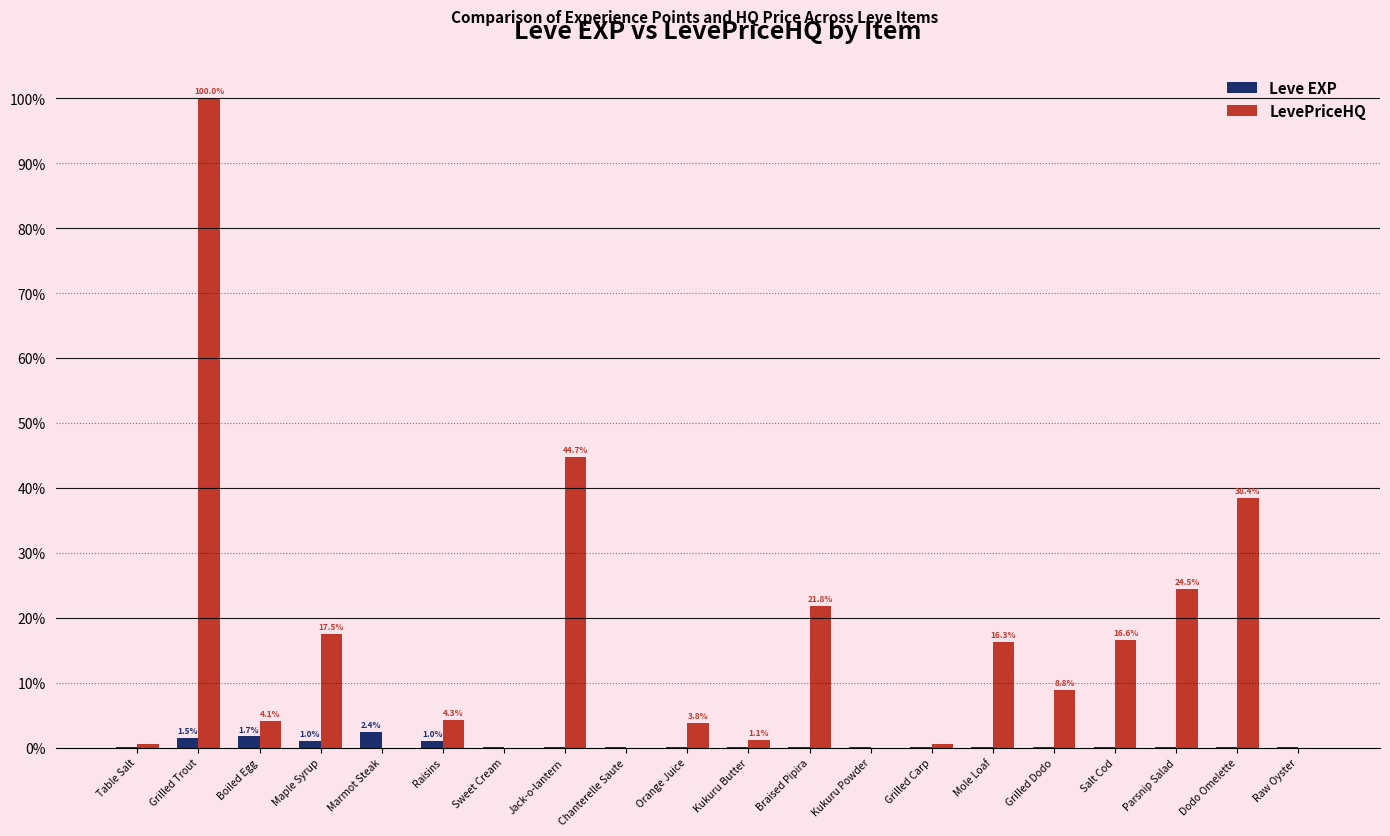

Is the value of LevePriceHQ at Parsnip Salad greater than the value of Leve EXP at Jack-o-lantern?

Yes